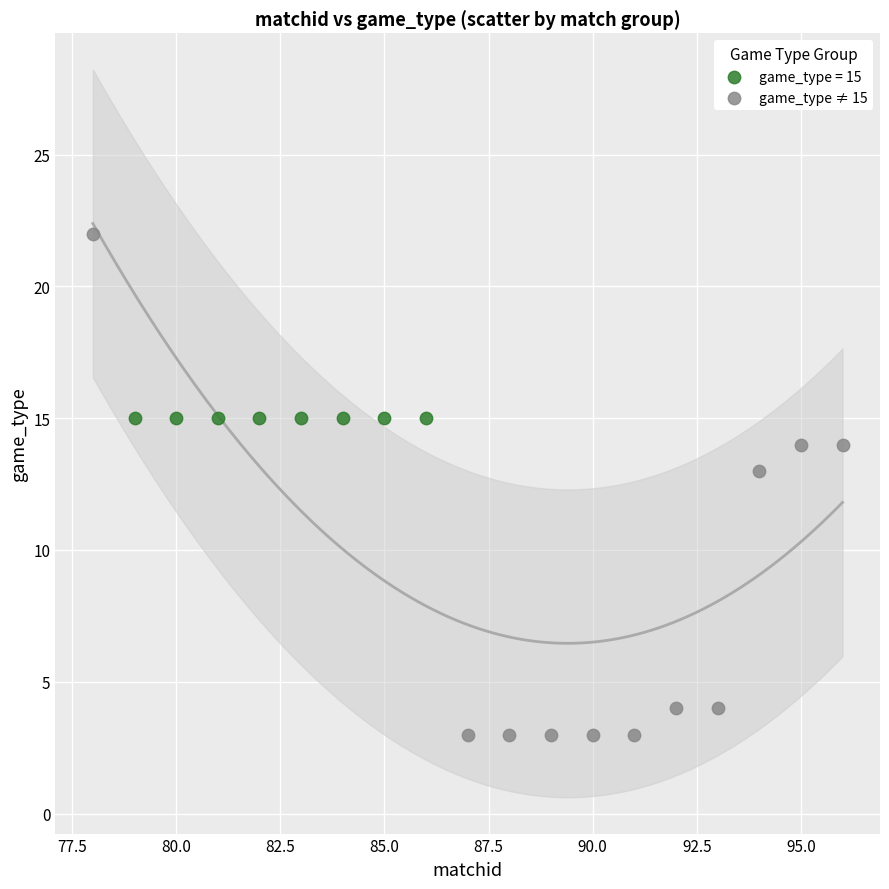

Which series contains the highest Y value?

game_type ≠ 15